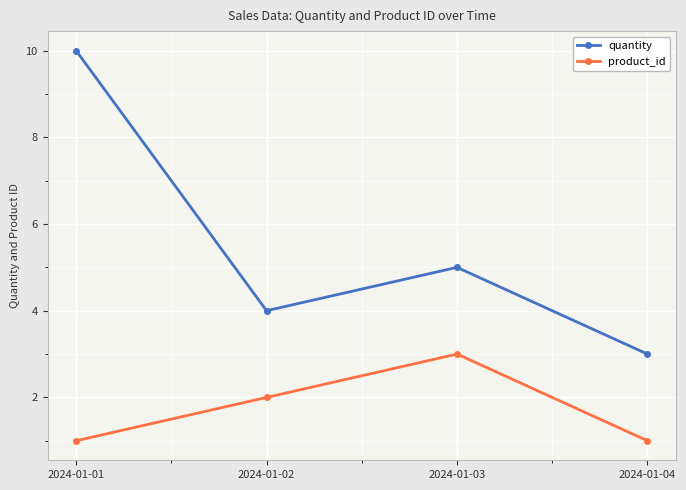

Reading left to right, list all the values displayed in this chart.

quantity: 2024-01-01=10	2024-01-02=4	2024-01-03=5	2024-01-04=3
product_id: 2024-01-01=1	2024-01-02=2	2024-01-03=3	2024-01-04=1